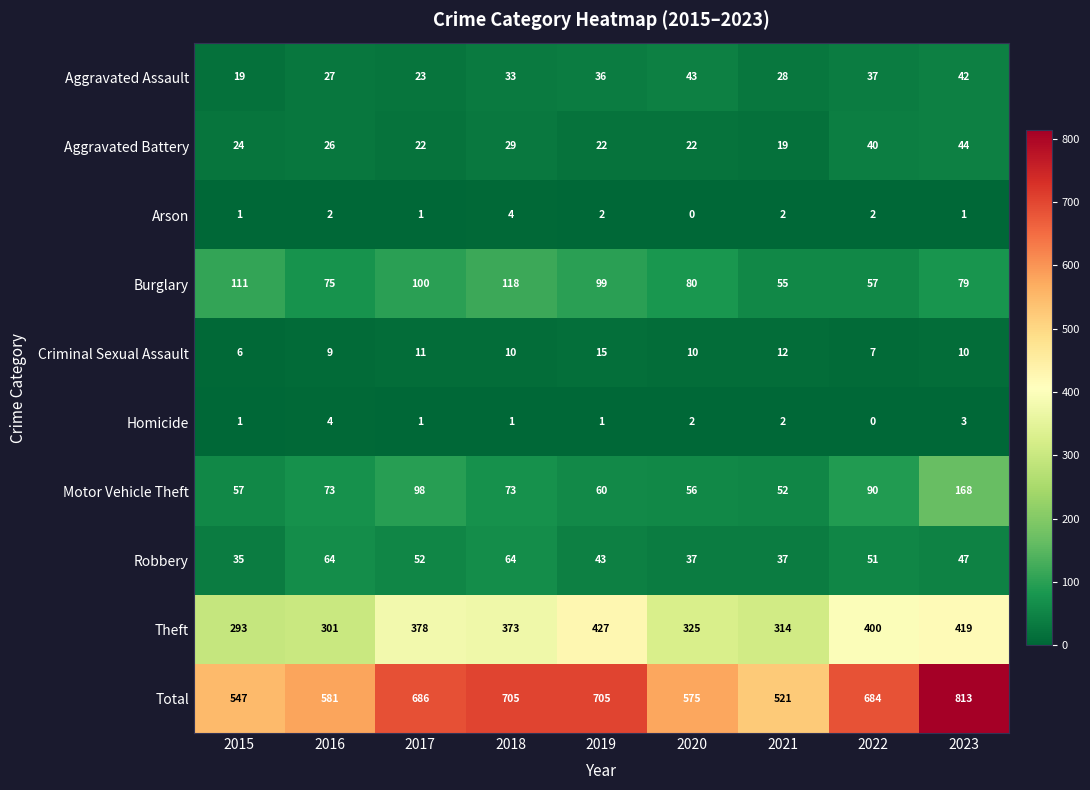

What is the sum of the Burglary values at 2023 and 2018?

197